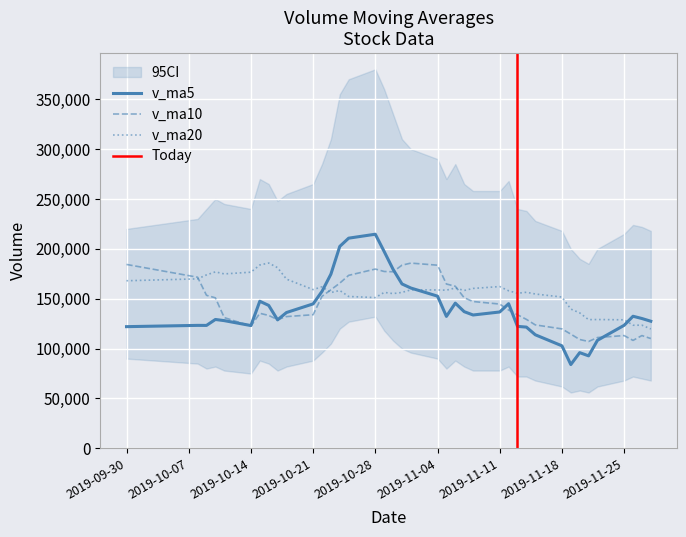

Reading right to left, extract all data points from this chart.

v_ma5: 2019-11-28=127455.2	2019-11-27=130181.8	2019-11-26=132436.9	2019-11-25=123354.0	2019-11-22=108344.8	2019-11-21=92745.0	2019-11-20=95961.4	2019-11-19=84018.6	2019-11-18=102805.2	2019-11-15=113882.7	2019-11-14=121562.9	2019-11-13=122290.2	2019-11-12=145036.5	2019-11-11=136724.8	2019-11-08=133699.5	2019-11-07=137053.0	2019-11-06=145583.0	2019-11-05=132286.1	2019-11-04=152595.0	2019-11-01=160728.4	2019-10-31=164829.0	2019-10-30=179448.9	2019-10-29=197251.0	2019-10-28=214666.6	2019-10-25=210716.2	2019-10-24=202463.7	2019-10-23=174623.7	2019-10-22=157374.6	2019-10-21=144825.1	2019-10-18=136171.5	2019-10-17=128820.3	2019-10-16=143301.8	2019-10-15=147484.7	2019-10-14=123111.3	2019-10-11=128048.1	2019-10-10=129212.8	2019-10-09=123250.8	2019-10-08=123291.8	2019-09-30=122013.4
v_ma10: 2019-11-28=110100.1	2019-11-27=113071.6	2019-11-26=108227.7	2019-11-25=113079.6	2019-11-22=111113.7	2019-11-21=107153.9	2019-11-20=109125.8	2019-11-19=114527.6	2019-11-18=119765.0	2019-11-15=123791.1	2019-11-14=129308.0	2019-11-13=133936.6	2019-11-12=138661.3	2019-11-11=144659.9	2019-11-08=147214.0	2019-11-07=150941.0	2019-11-06=162516.0	2019-11-05=164768.6	2019-11-04=183630.8	2019-11-01=185722.3	2019-10-31=183646.4	2019-10-30=177036.3	2019-10-29=177312.8	2019-10-28=179745.8	2019-10-25=173443.9	2019-10-24=165642.0	2019-10-23=158962.8	2019-10-22=152429.7	2019-10-21=133968.2	2019-10-18=132109.8	2019-10-17=129016.6	2019-10-16=133276.3	2019-10-15=135388.3	2019-10-14=122562.4	2019-10-11=131099.1	2019-10-10=150910.6	2019-10-09=153439.6	2019-10-08=171567.0	2019-09-30=184370.5
v_ma20: 2019-11-28=119704.0	2019-11-27=123504.1	2019-11-26=123444.5	2019-11-25=128869.8	2019-11-22=129163.9	2019-11-21=129047.5	2019-11-20=135820.9	2019-11-19=139648.1	2019-11-18=151697.9	2019-11-15=154756.7	2019-11-14=156477.2	2019-11-13=155486.5	2019-11-12=157987.1	2019-11-11=162202.9	2019-11-08=160328.9	2019-11-07=158291.5	2019-11-06=160739.4	2019-11-05=158599.1	2019-11-04=158799.5	2019-11-01=158916.0	2019-10-31=156331.5	2019-10-30=155156.3	2019-10-29=156350.5	2019-10-28=151154.1	2019-10-25=152271.5	2019-10-24=158276.3	2019-10-23=156201.2	2019-10-22=161998.3	2019-10-21=159169.3	2019-10-18=169657.5	2019-10-17=181121.9	2019-10-16=185783.5	2019-10-15=183831.4	2019-10-14=176610.9	2019-10-11=174893.0	2019-10-10=176919.4	2019-10-09=173904.4	2019-10-08=169925.7	2019-09-30=168026.2